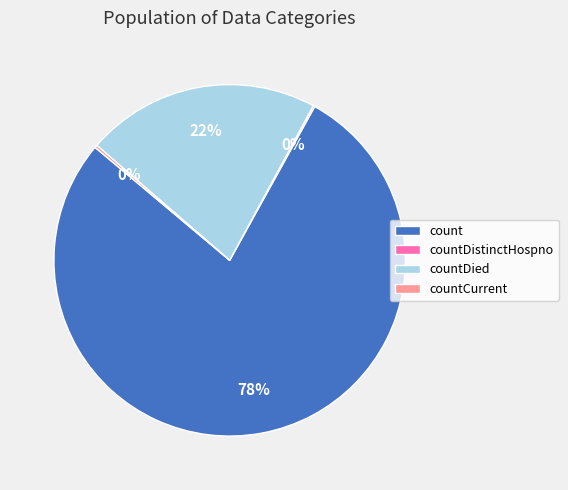

Approximately how many times larger is the value at countDied compared to count?

0.3